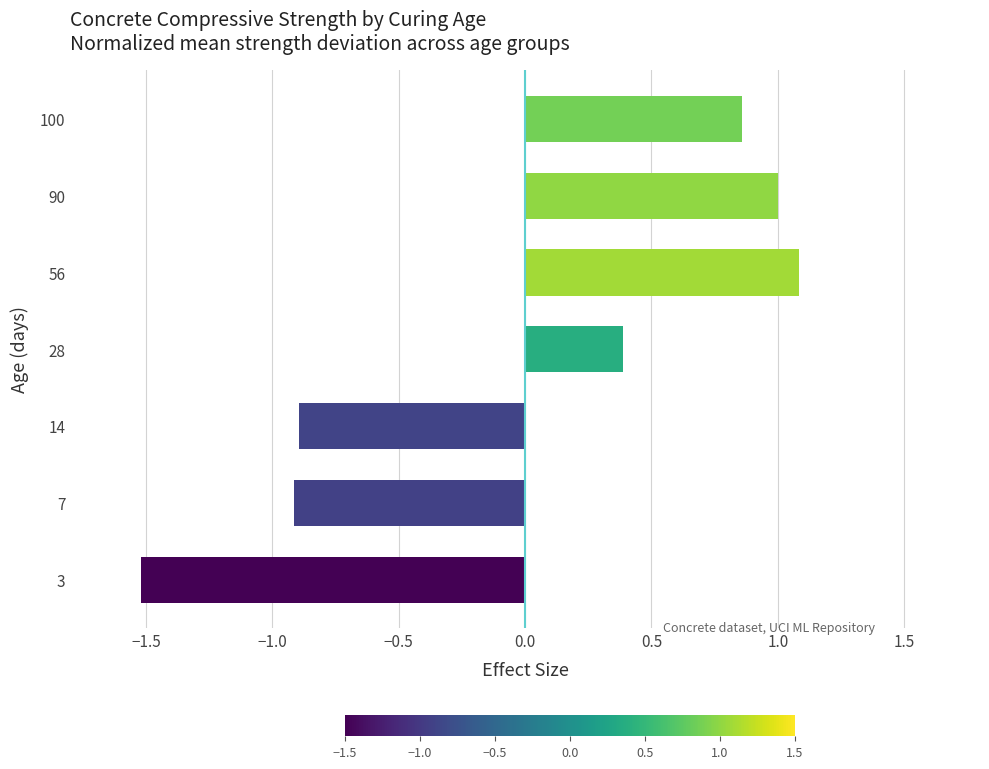

True or false: the data shows 1.0 at 90.

True